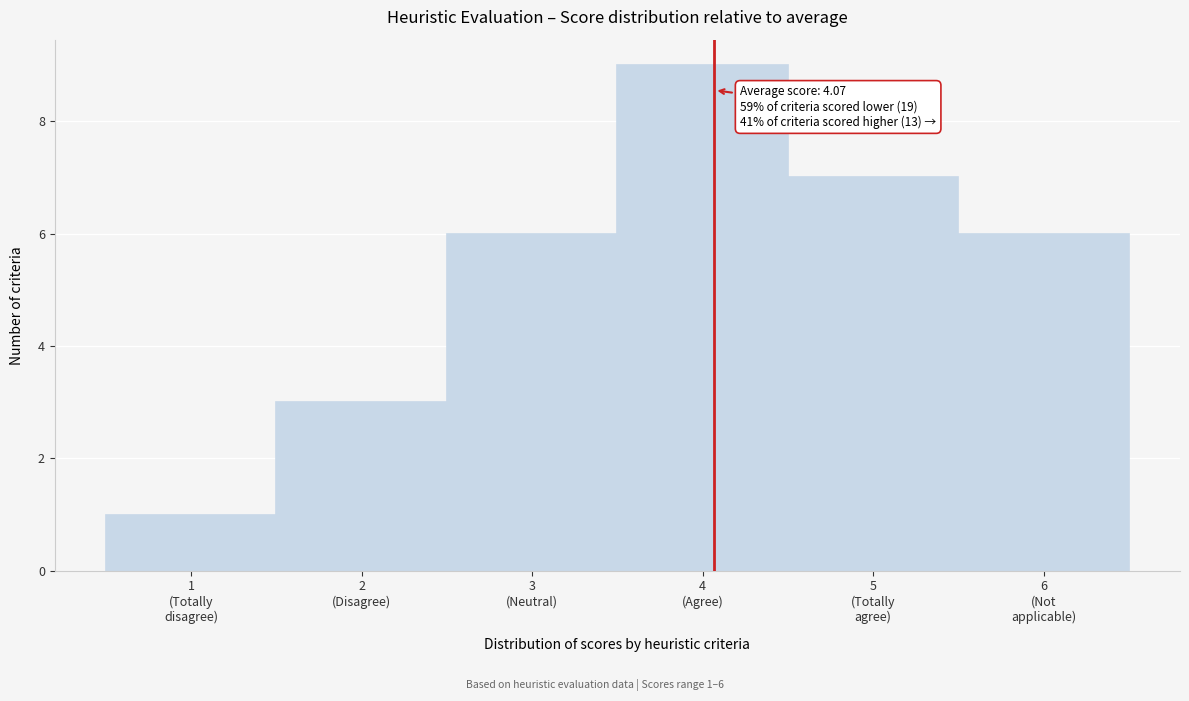

Reading left to right, list all the values displayed in this chart.

1	3	6	9	7	6